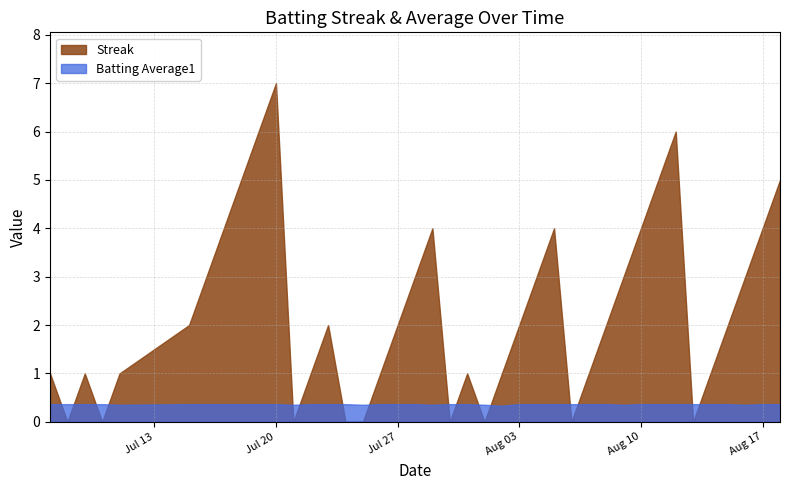

What is the greatest value displayed?

7.0